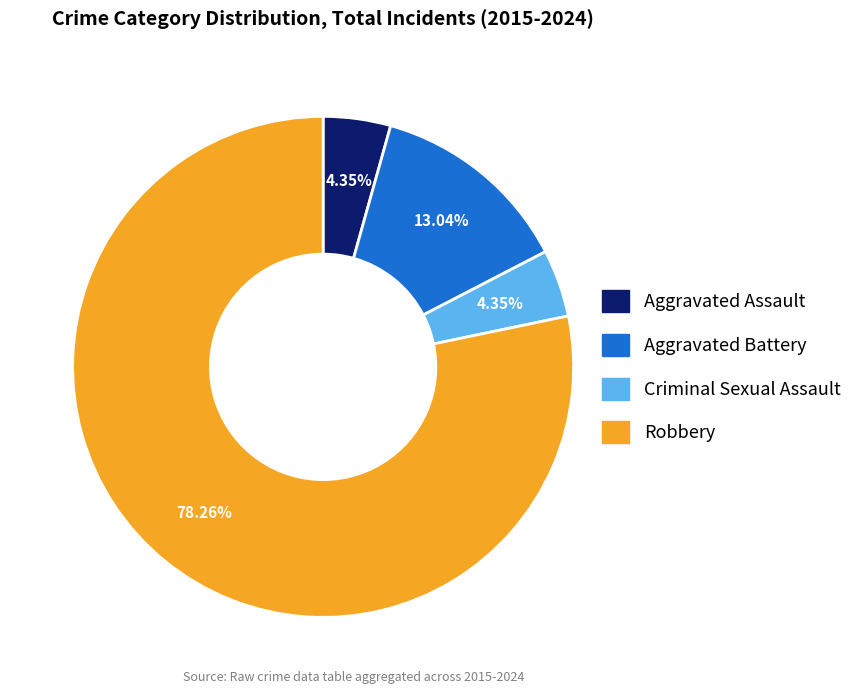

Which slice is the largest?

Robbery